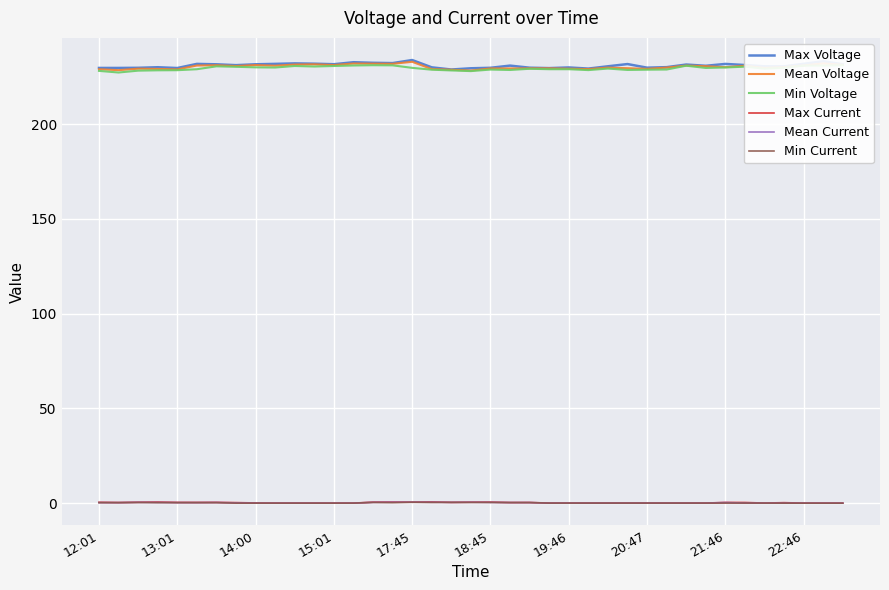

True or false: Mean Current and Max Voltage intersect in this chart.

False